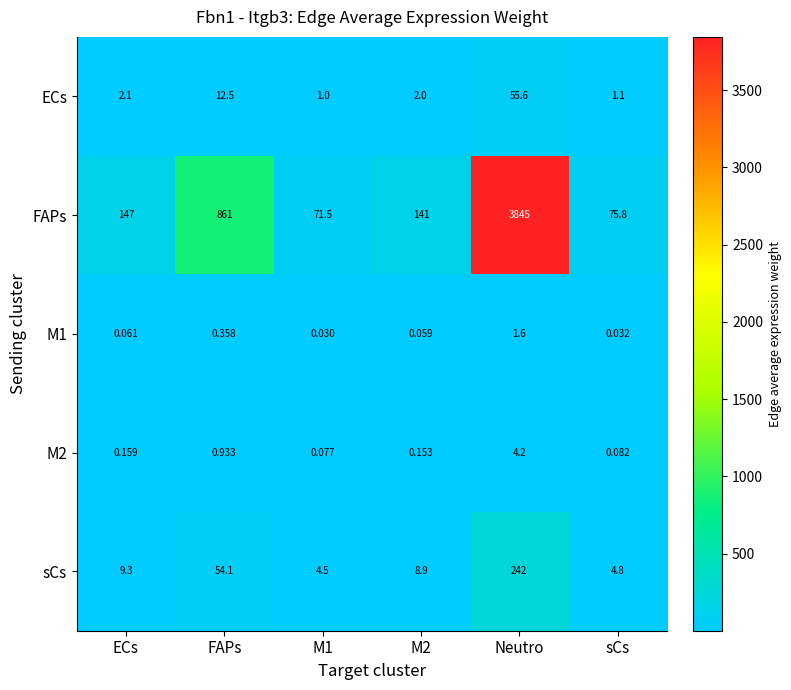

What is the difference between the highest and lowest values at Neutro?

3843.4